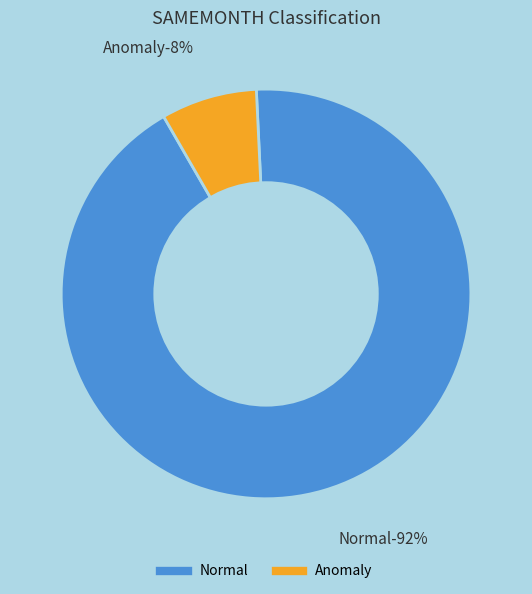

How many slices are in this pie chart?

2